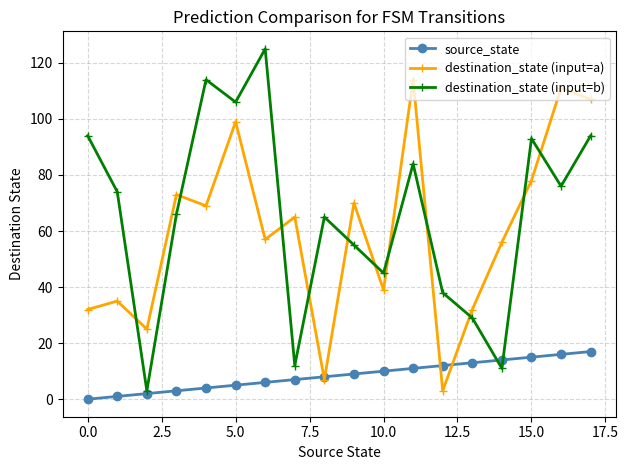

Which series has the largest total across all categories?

destination_state (input=b)